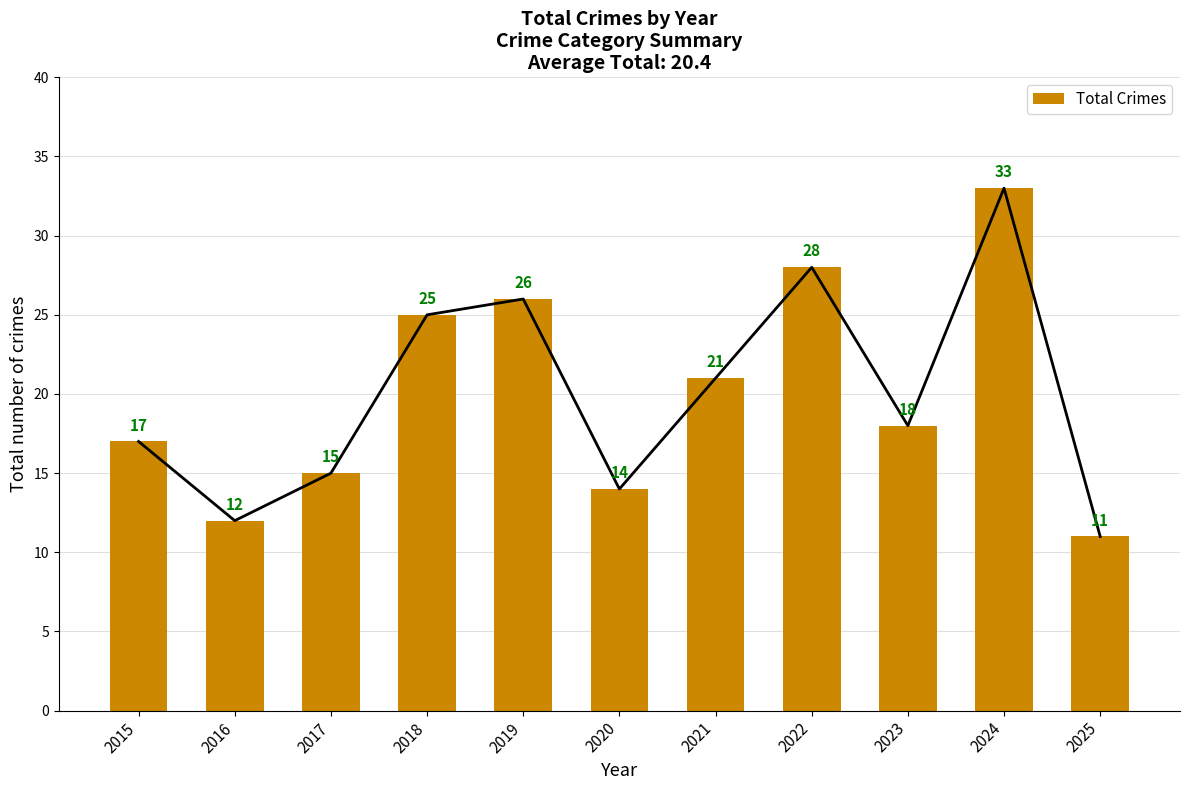

Rank the categories by value from highest to lowest.

2024, 2022, 2019, 2018, 2021, 2023, 2015, 2017, 2020, 2016, 2025